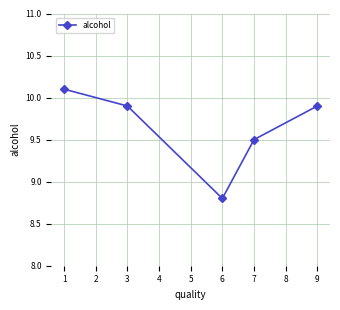

What is the approximate value at 3?

9.9